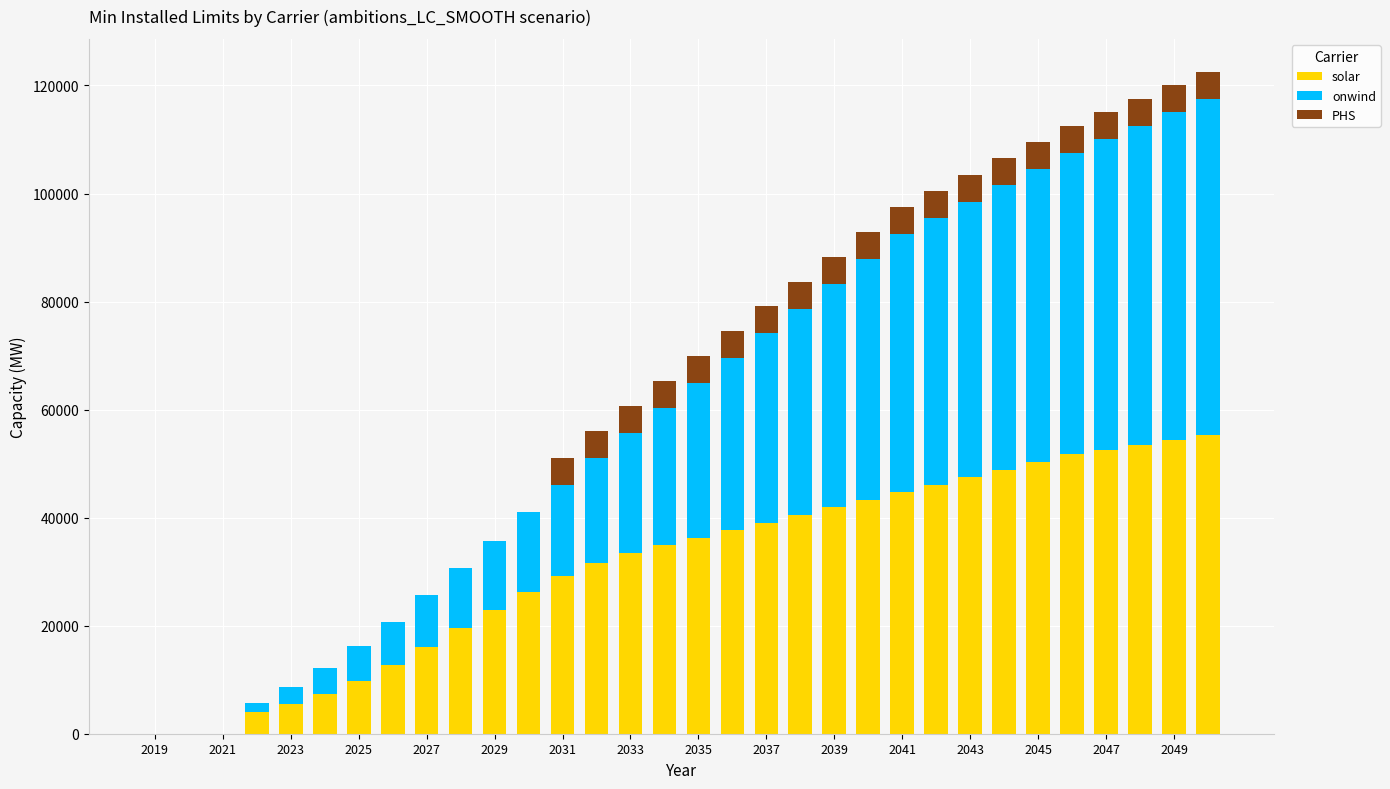

What is the sum of all solar values?

997200